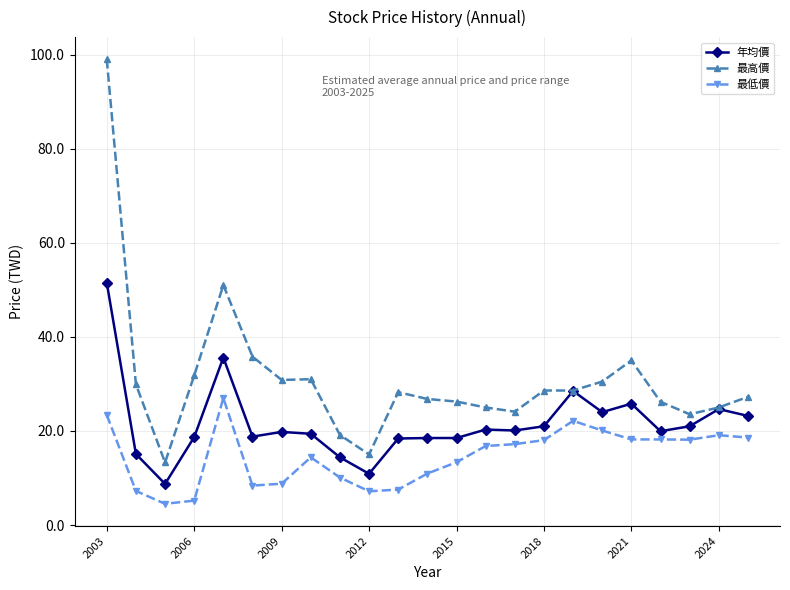

How many data points in 最高價 are above 28?

12